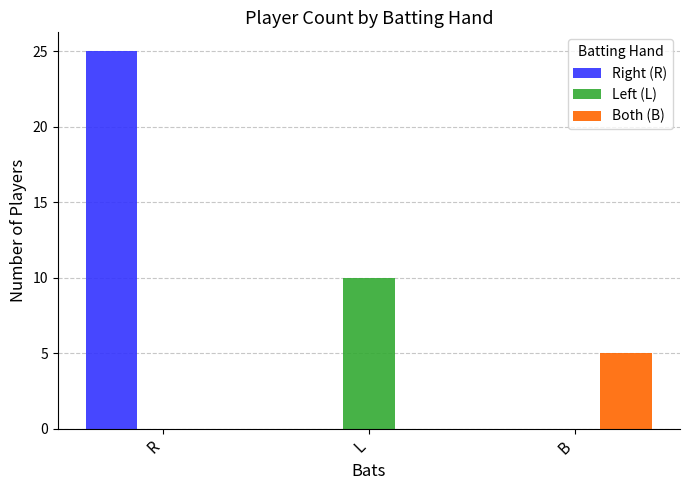

What is the average value of the Right (R) series?

8